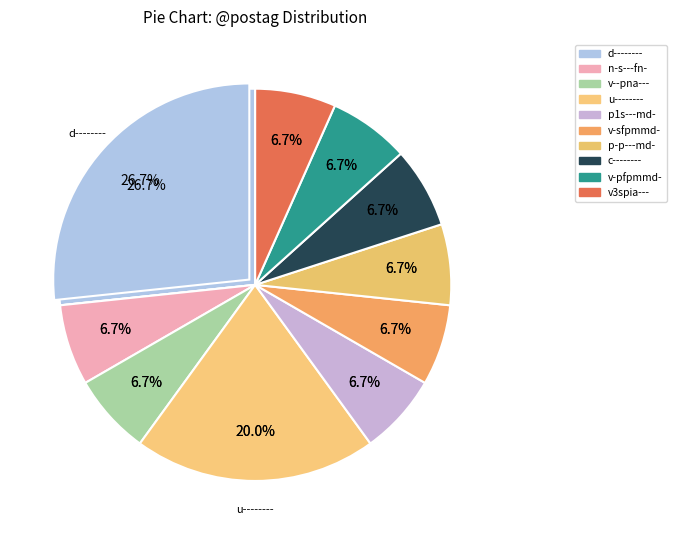

Rank the categories by value from lowest to highest.

n-s---fn-, v--pna---, p1s---md-, v-sfpmmd-, p-p---md-, c--------, v-pfpmmd-, v3spia---, u--------, d--------